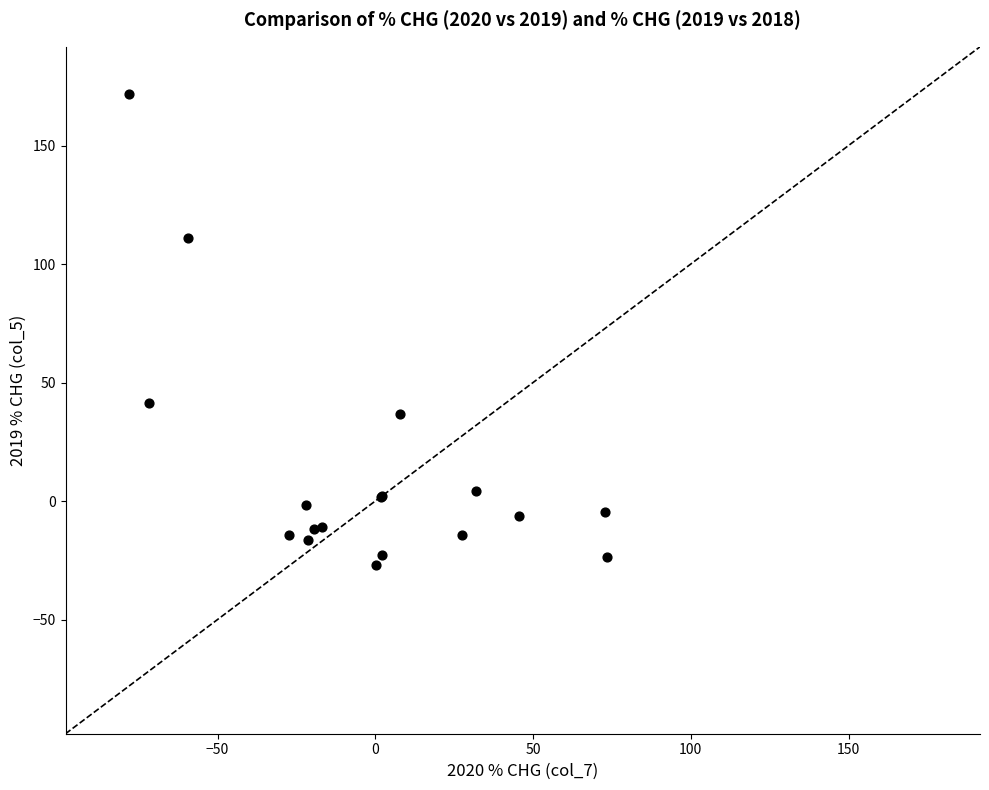

What Y value in the scatter plot is closest to 72?

41.4